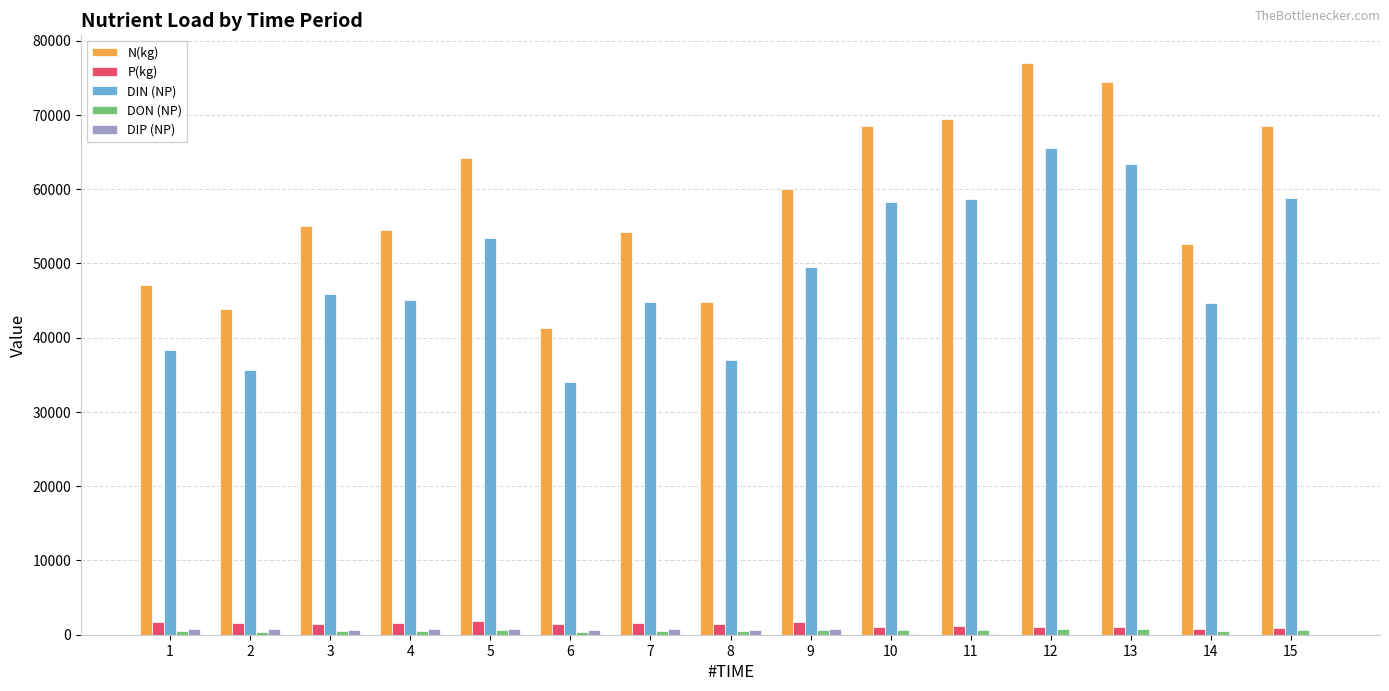

Which series has the largest total across all categories?

N(kg)